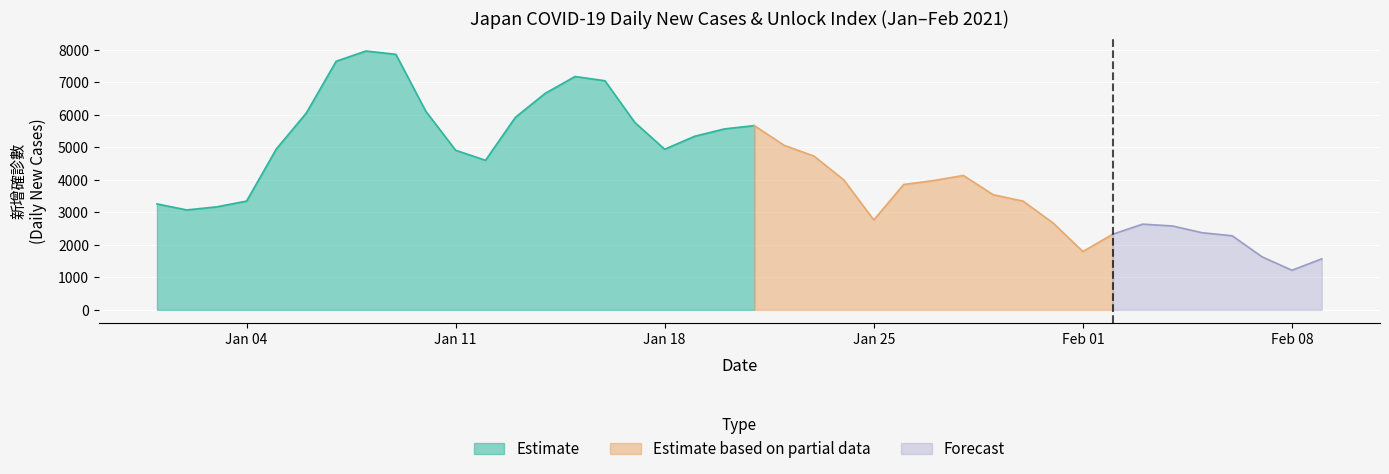

What is the highest value of the Estimate series?

7957